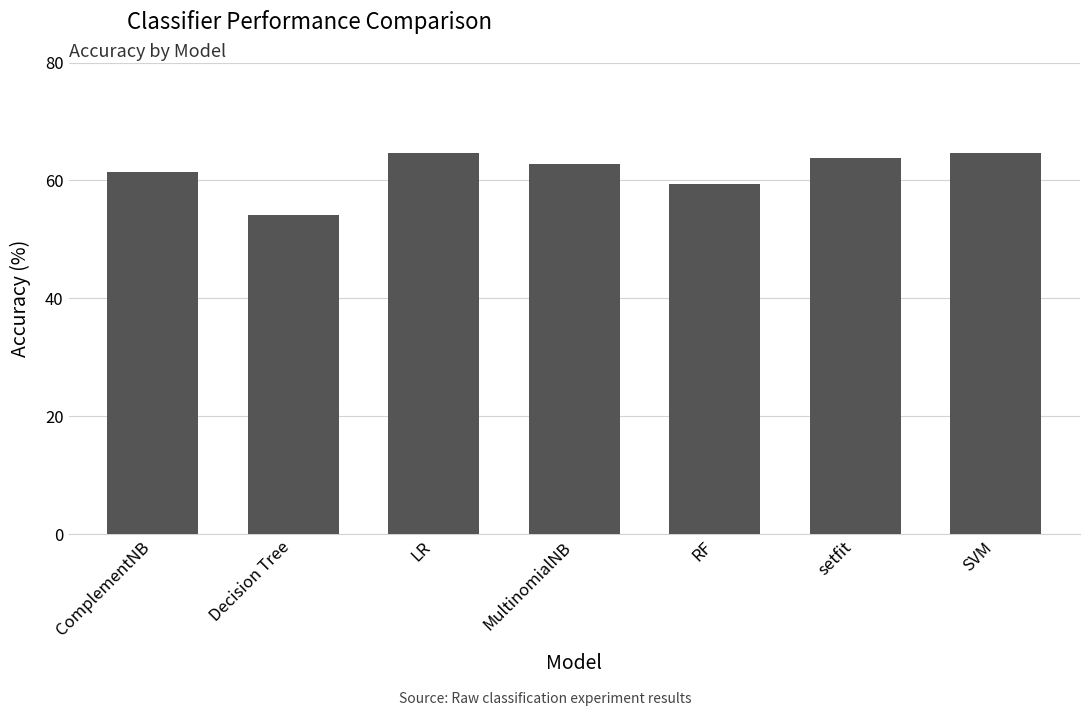

What is the smallest value displayed?

54.2